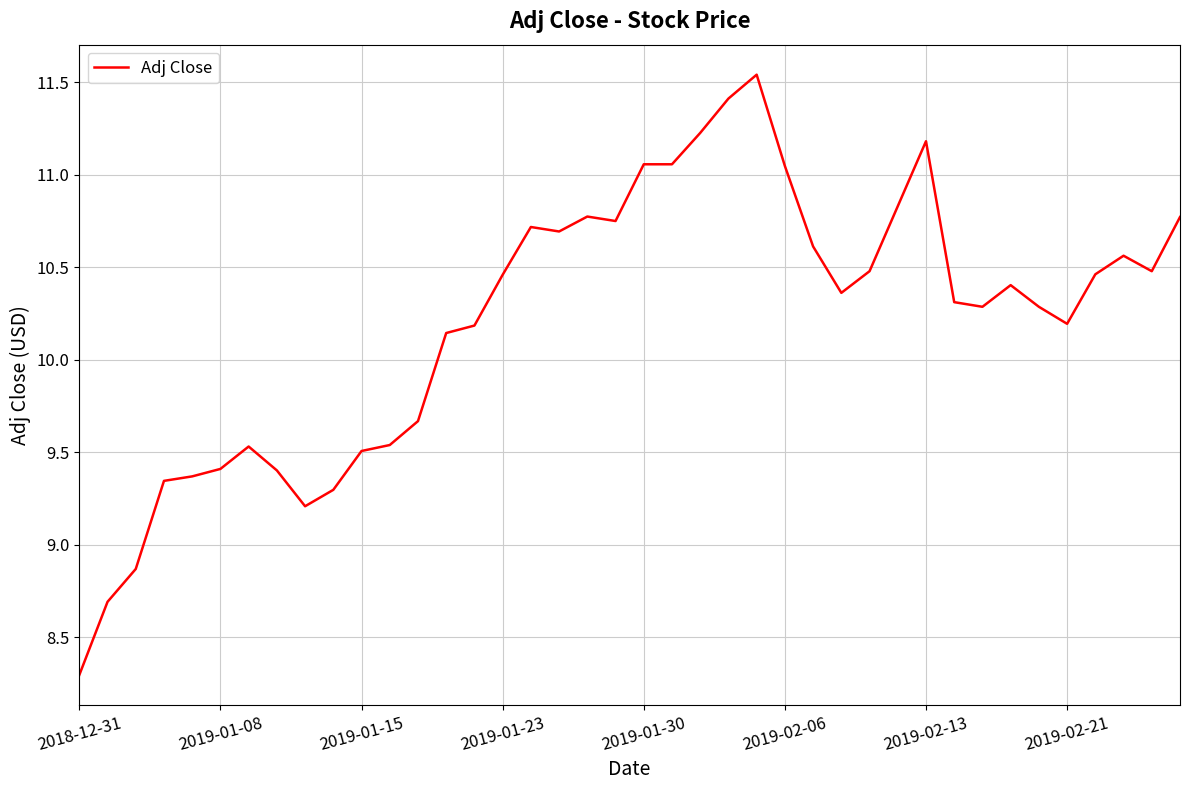

Does the chart display data point markers on the line(s)?

No